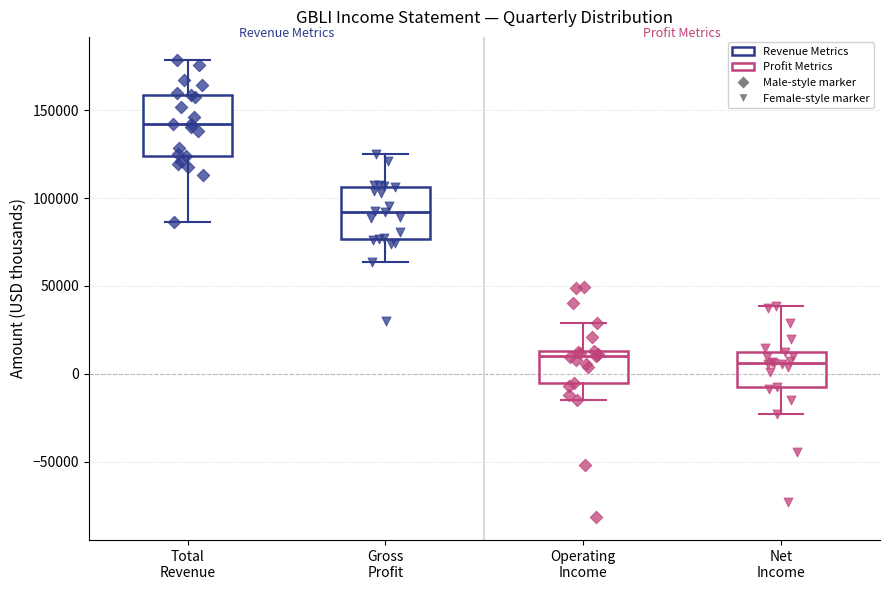

Reading left to right, read every box against the y-axis: the position of its median line, the range the box covers, and the ends of its whiskers. The values are not printed on the chart, so give them approximately, as read against the axis.

Total Revenue: median 140000, box 125000 to 160000, whiskers 85000 to 180000
Gross Profit: median 90000, box 75000 to 105000, whiskers 65000 to 125000
Operating Income: median 10000, box -5000 to 15000, whiskers -15000 to 30000
Net Income: median 5000, box -10000 to 10000, whiskers -25000 to 40000